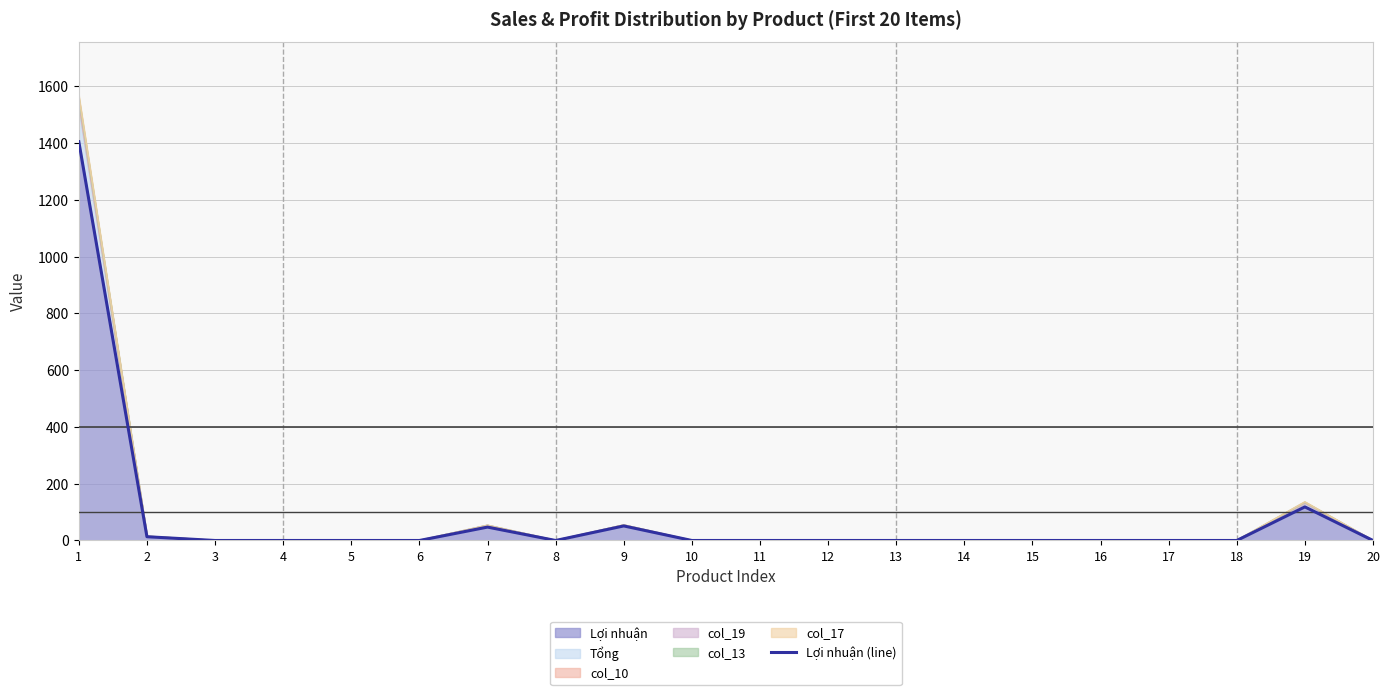

What is the average value?

81.7